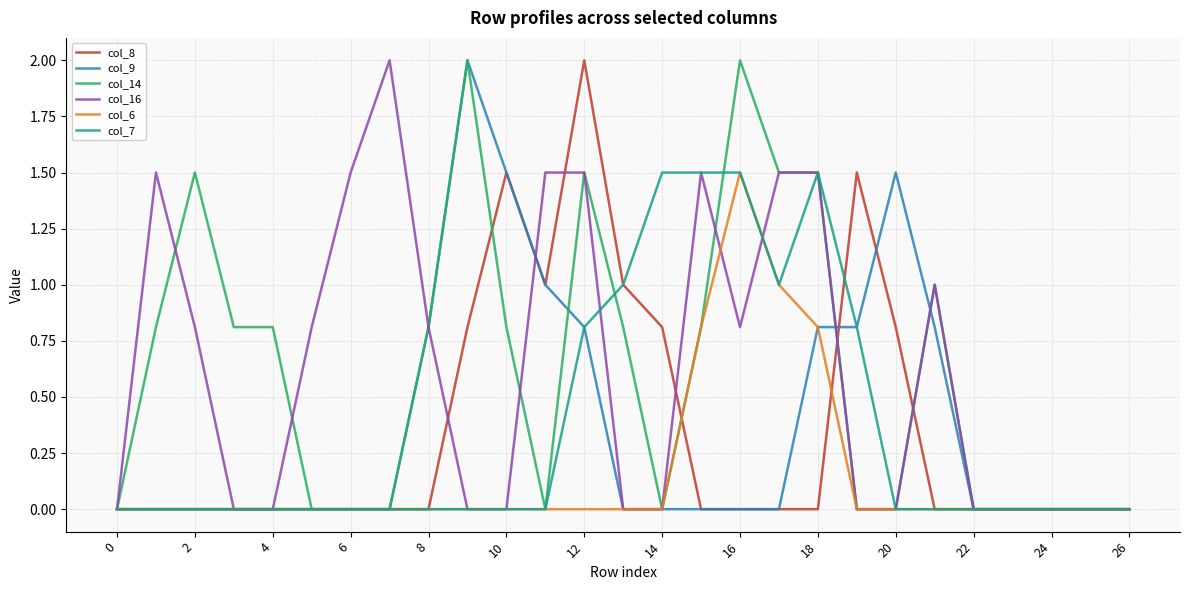

What are all the series names shown in the legend?

col_8, col_9, col_14, col_16, col_6, col_7